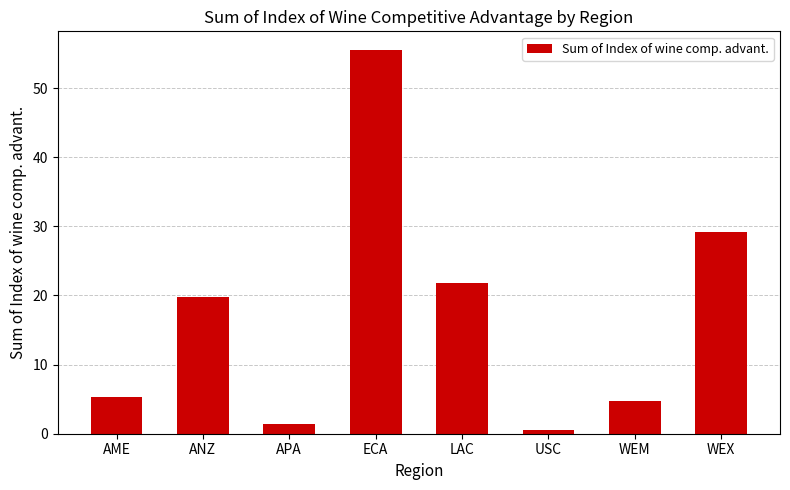

What is the label of the 6th bar from the right?

APA